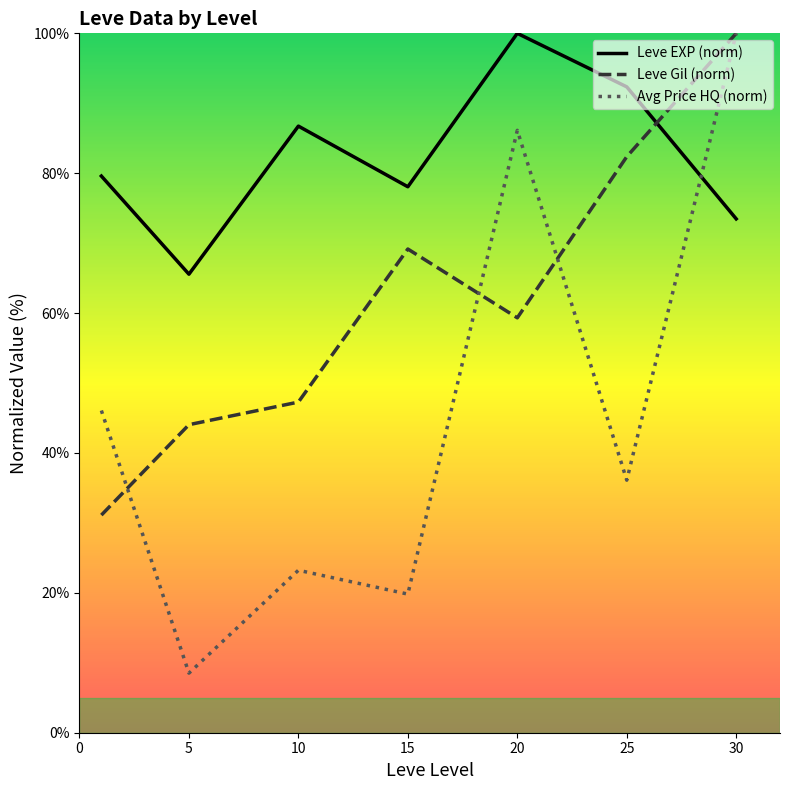

At which category is the sum across all series the highest?

30